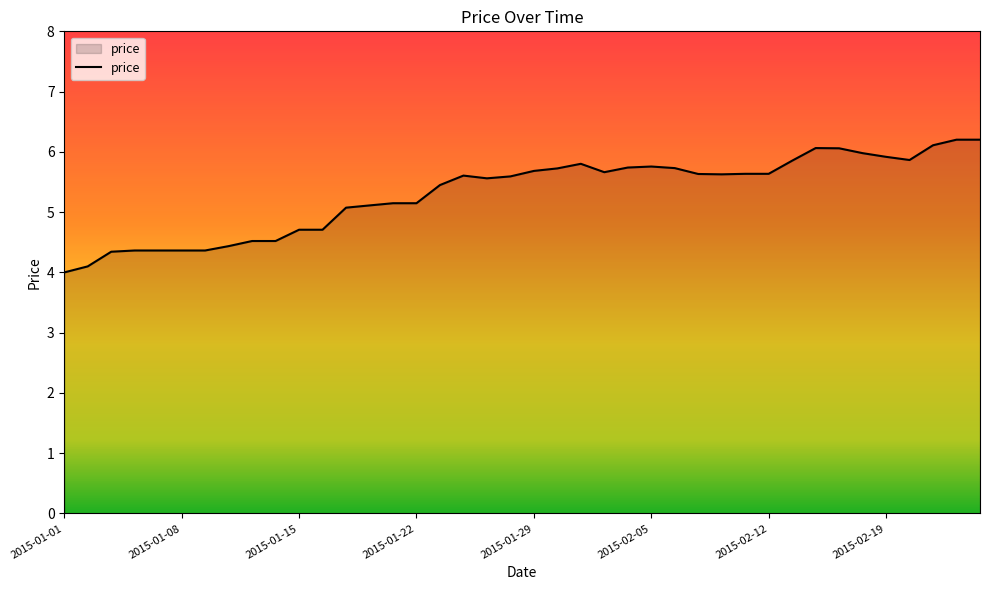

What is the difference between the maximum and minimum values?

2.2